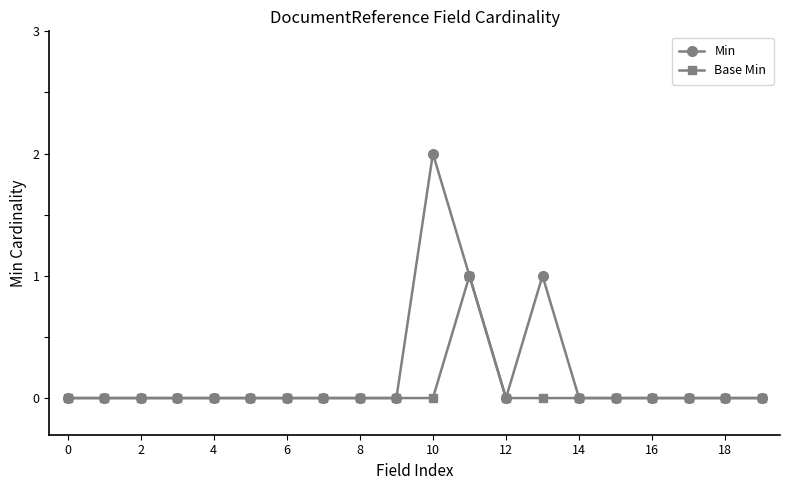

What is the sum of all Min values?

4